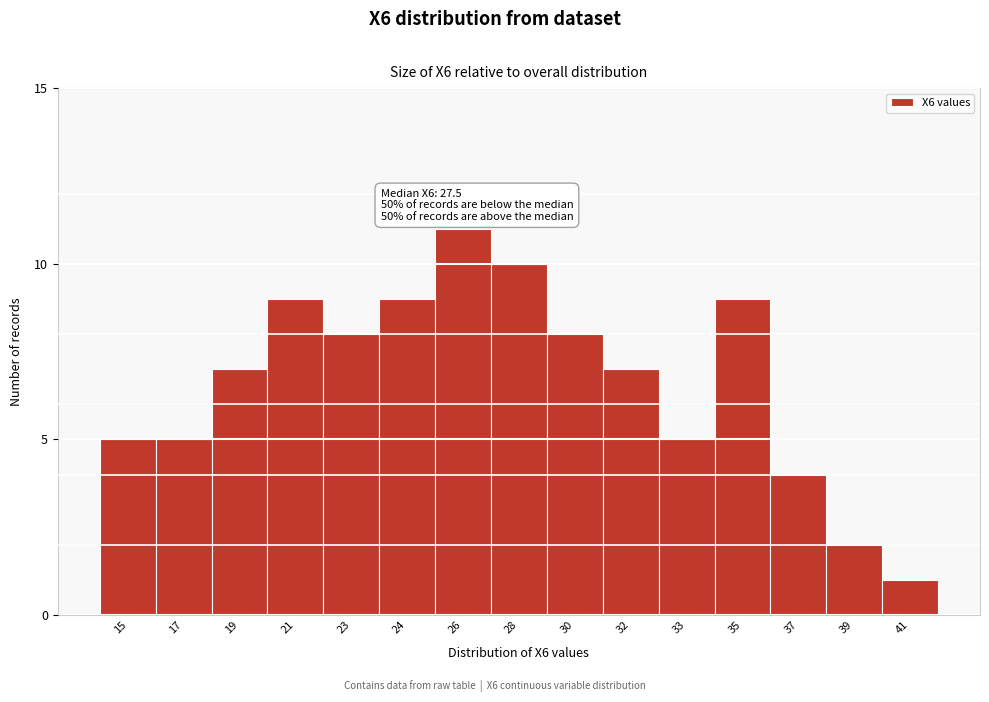

Reading left to right, transcribe all the data shown in this chart.

15=5	17=5	19=7	21=9	23=8	24=9	26=11	28=10	30=8	32=7	33=5	35=9	37=4	39=2	41=1